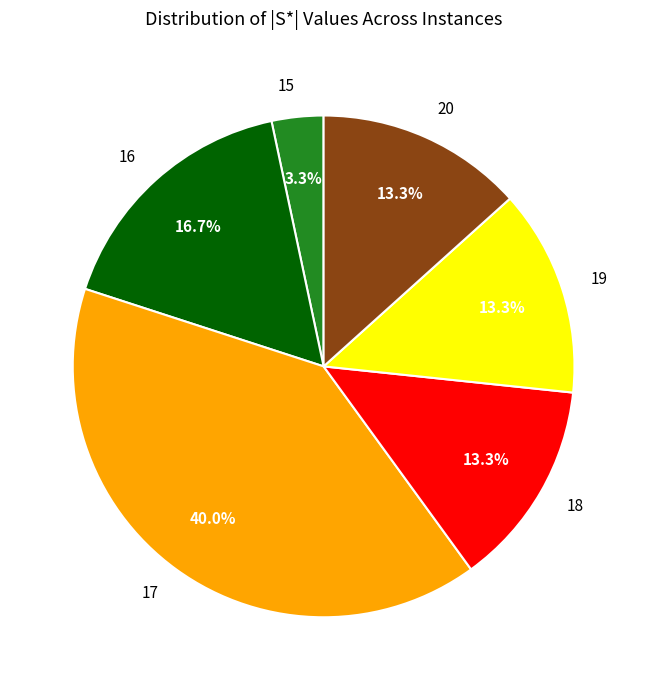

Does any single category account for the majority?

No